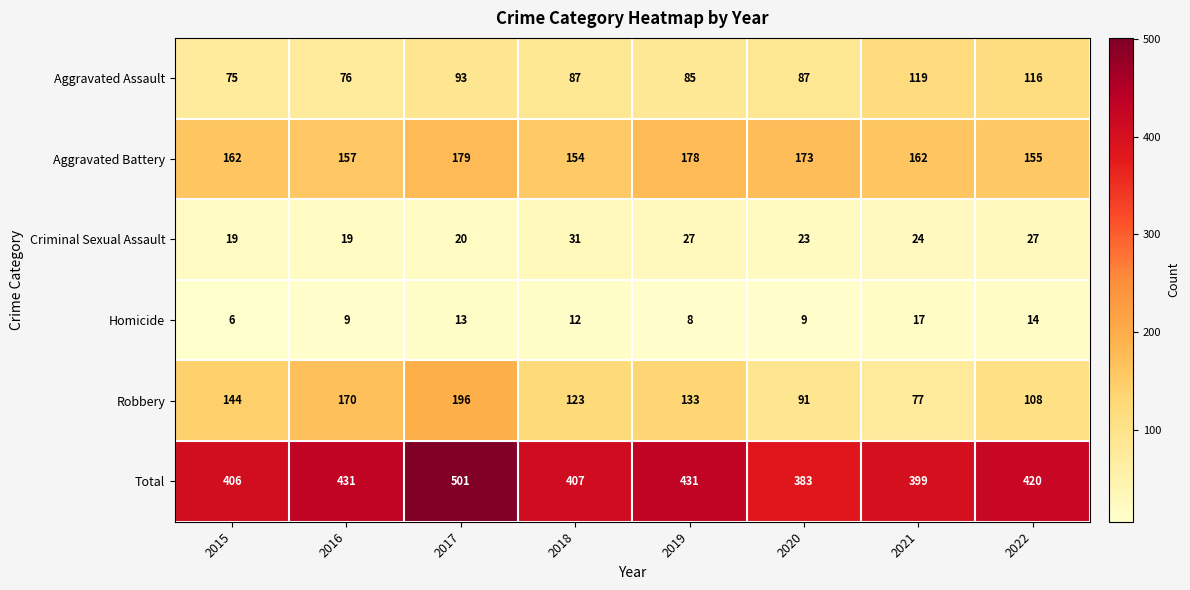

What is the lowest value of the Criminal Sexual Assault series?

19